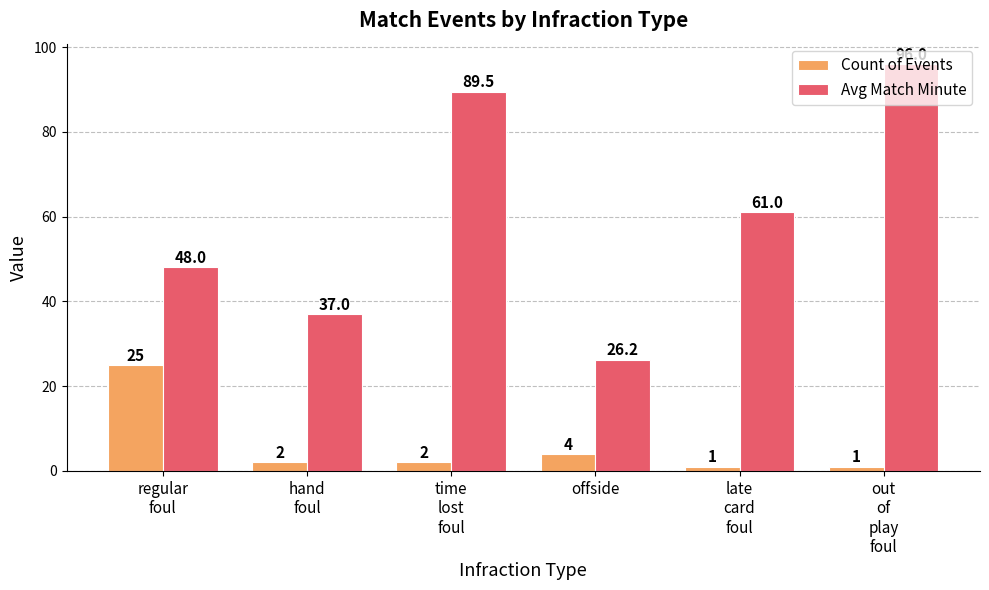

At how many categories does at least one series exceed 56?

3